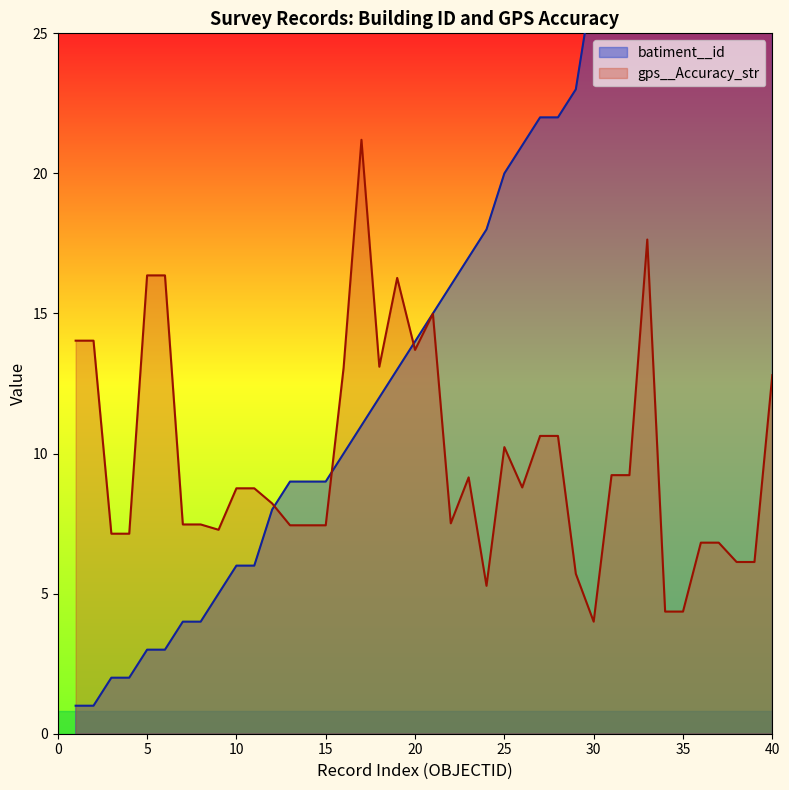

At how many categories does at least one series exceed 13?

29